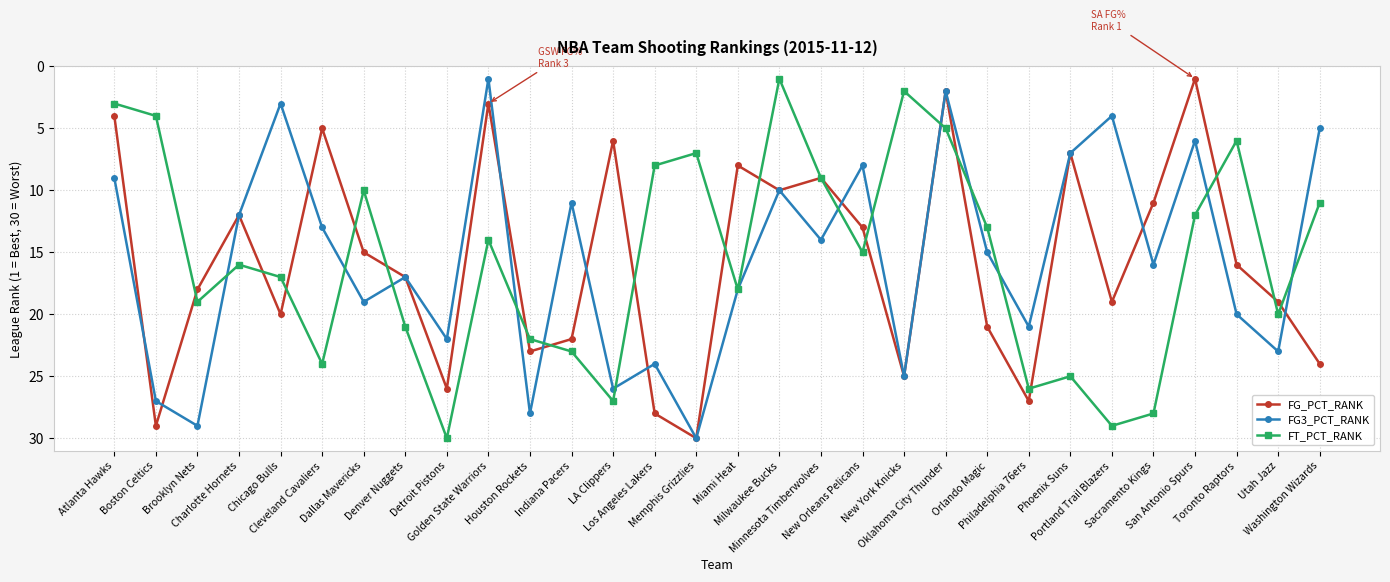

Reading right to left, transcribe all the data shown in this chart.

FG_PCT_RANK: Washington Wizards=24	Utah Jazz=19	Toronto Raptors=16	San Antonio Spurs=1	Sacramento Kings=11	Portland Trail Blazers=19	Phoenix Suns=7	Philadelphia 76ers=27	Orlando Magic=21	Oklahoma City Thunder=2	New York Knicks=25	New Orleans Pelicans=13	Minnesota Timberwolves=9	Milwaukee Bucks=10	Miami Heat=8	Memphis Grizzlies=30	Los Angeles Lakers=28	LA Clippers=6	Indiana Pacers=22	Houston Rockets=23	Golden State Warriors=3	Detroit Pistons=26	Denver Nuggets=17	Dallas Mavericks=15	Cleveland Cavaliers=5	Chicago Bulls=20	Charlotte Hornets=12	Brooklyn Nets=18	Boston Celtics=29	Atlanta Hawks=4
FG3_PCT_RANK: Washington Wizards=5	Utah Jazz=23	Toronto Raptors=20	San Antonio Spurs=6	Sacramento Kings=16	Portland Trail Blazers=4	Phoenix Suns=7	Philadelphia 76ers=21	Orlando Magic=15	Oklahoma City Thunder=2	New York Knicks=25	New Orleans Pelicans=8	Minnesota Timberwolves=14	Milwaukee Bucks=10	Miami Heat=18	Memphis Grizzlies=30	Los Angeles Lakers=24	LA Clippers=26	Indiana Pacers=11	Houston Rockets=28	Golden State Warriors=1	Detroit Pistons=22	Denver Nuggets=17	Dallas Mavericks=19	Cleveland Cavaliers=13	Chicago Bulls=3	Charlotte Hornets=12	Brooklyn Nets=29	Boston Celtics=27	Atlanta Hawks=9
FT_PCT_RANK: Washington Wizards=11	Utah Jazz=20	Toronto Raptors=6	San Antonio Spurs=12	Sacramento Kings=28	Portland Trail Blazers=29	Phoenix Suns=25	Philadelphia 76ers=26	Orlando Magic=13	Oklahoma City Thunder=5	New York Knicks=2	New Orleans Pelicans=15	Minnesota Timberwolves=9	Milwaukee Bucks=1	Miami Heat=18	Memphis Grizzlies=7	Los Angeles Lakers=8	LA Clippers=27	Indiana Pacers=23	Houston Rockets=22	Golden State Warriors=14	Detroit Pistons=30	Denver Nuggets=21	Dallas Mavericks=10	Cleveland Cavaliers=24	Chicago Bulls=17	Charlotte Hornets=16	Brooklyn Nets=19	Boston Celtics=4	Atlanta Hawks=3